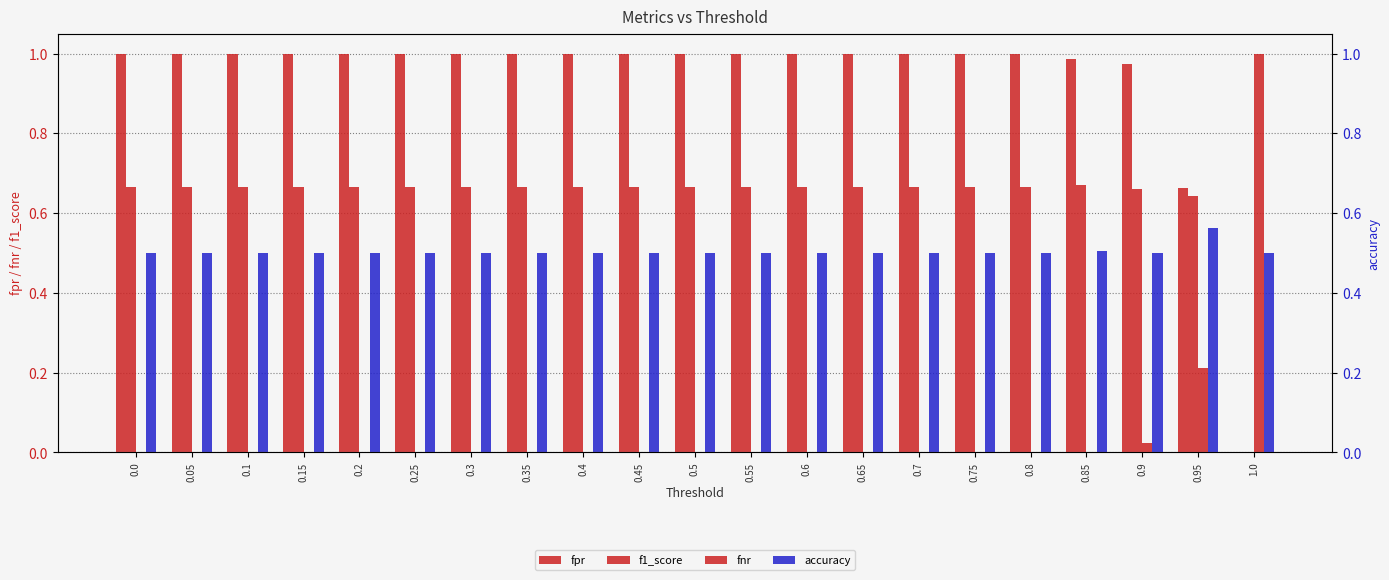

At 1.0, list the series in order from smallest to largest.

fpr, f1_score, accuracy, fnr